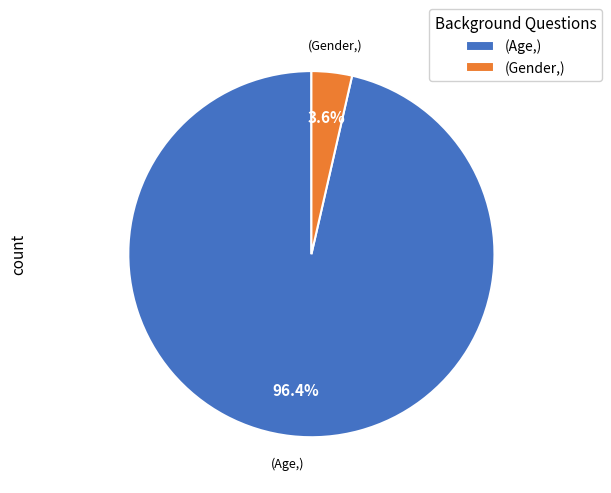

Combined, what portion of the pie is (Age,) and (Gender,)?

100.0%